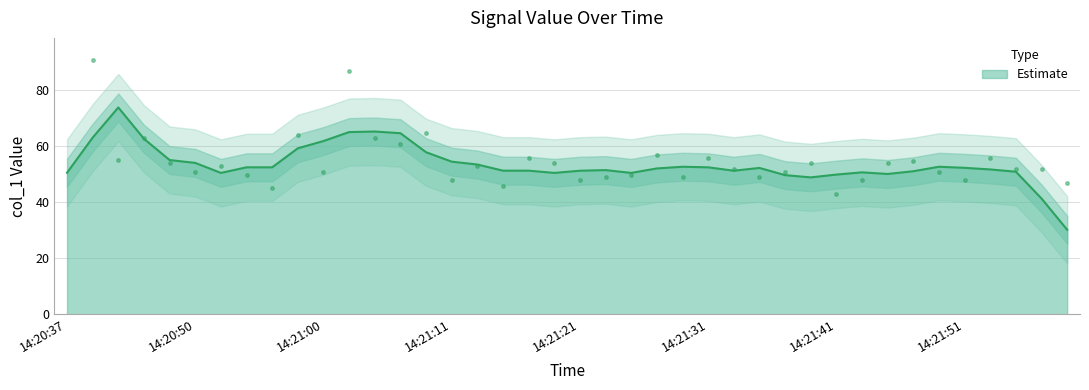

What is the lowest value of the Estimate series?

30.2